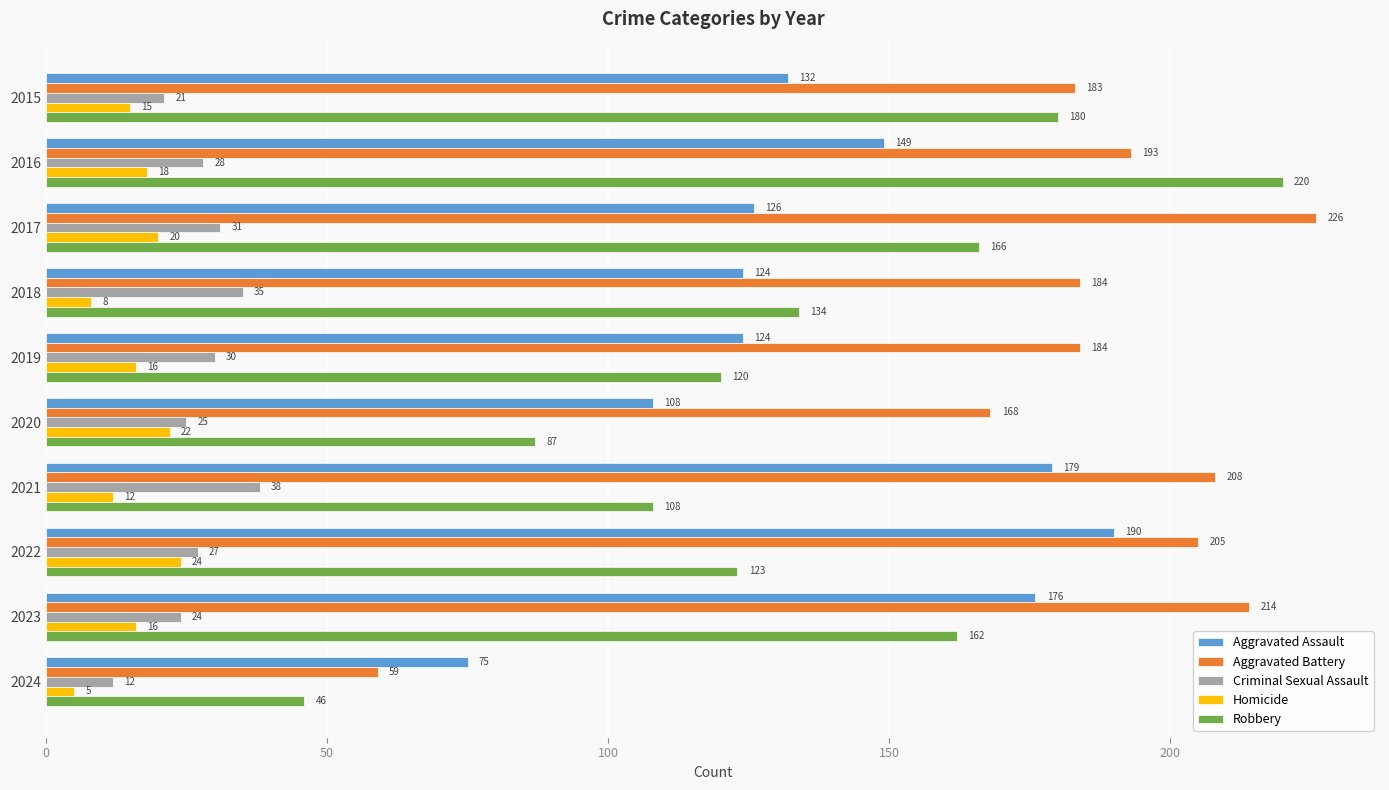

Which category has the lowest value in the Homicide series?

2024